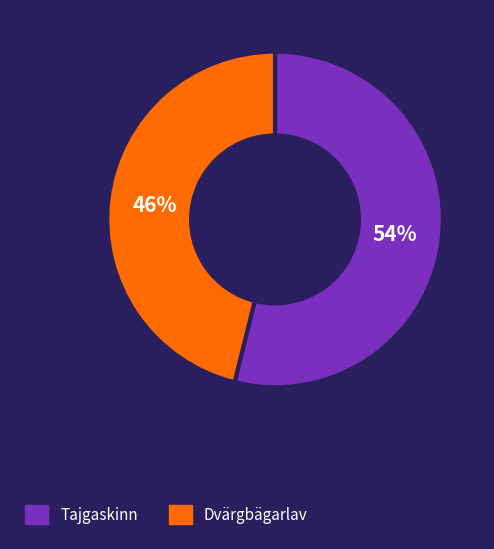

To the nearest percent, what percentage of the pie is Dvärgbägarlav?

46%